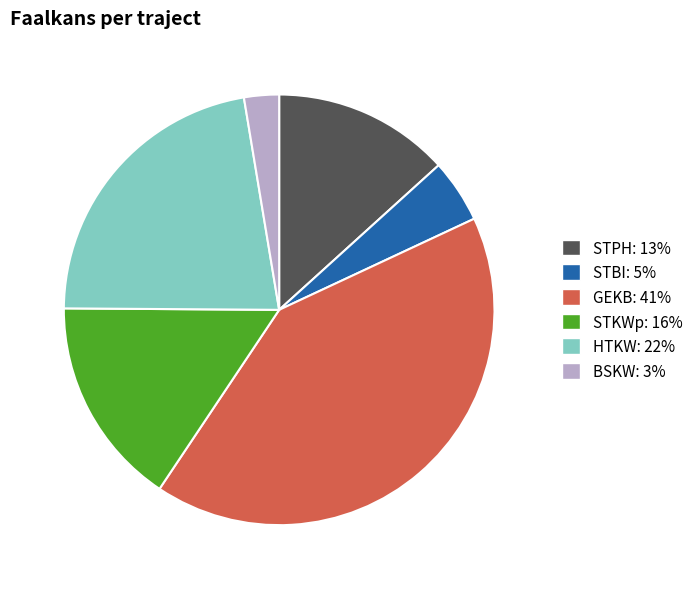

Is the sum of GEKB: 41% and STPH: 13% greater than half?

Yes